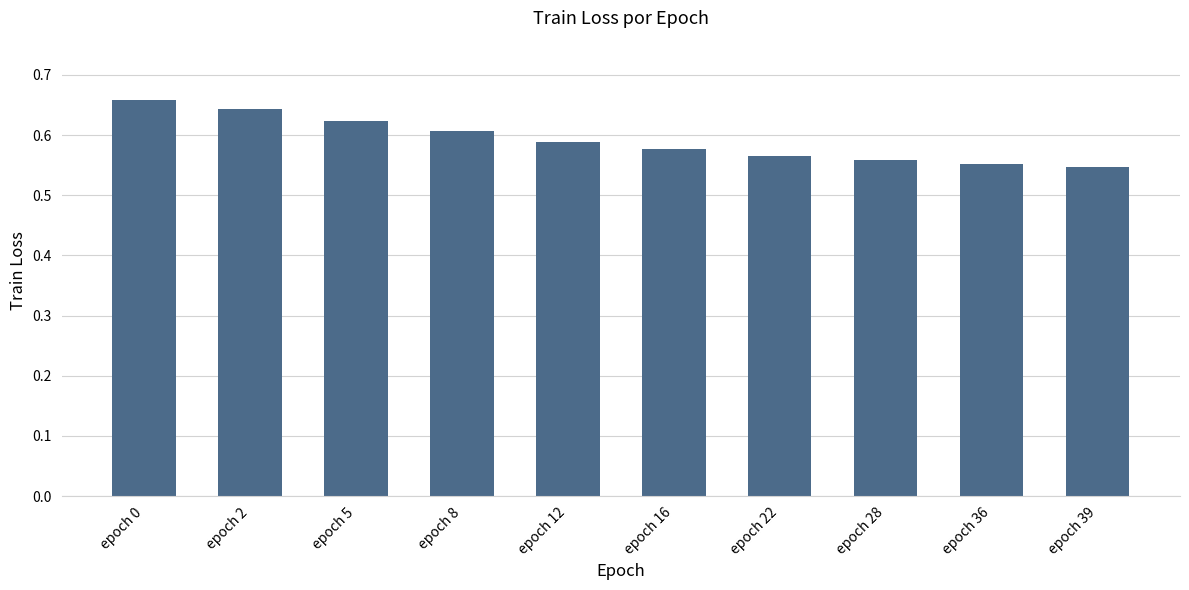

How many bars are there in total?

10